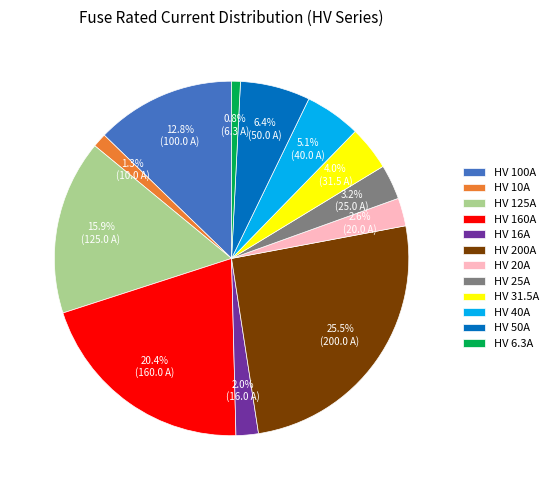

Which category has the biggest portion of the pie?

HV 200A